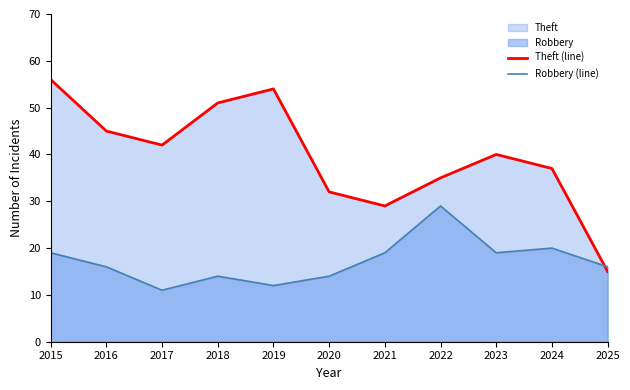

At which category does Theft (line) reach its first local valley?

2017